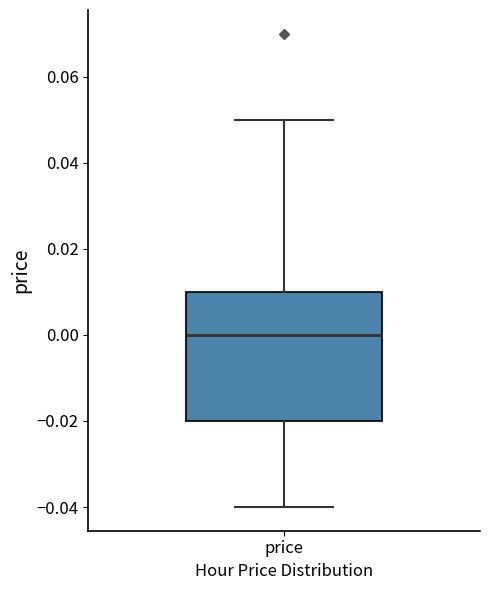

Read this box plot against the y-axis: the position of the median line, the range covered by the box, and the ends of both whiskers. The values are not printed on the chart, so give them approximately, as read against the axis.

median 0.00, box -0.02 to 0.01, whiskers -0.04 to 0.05